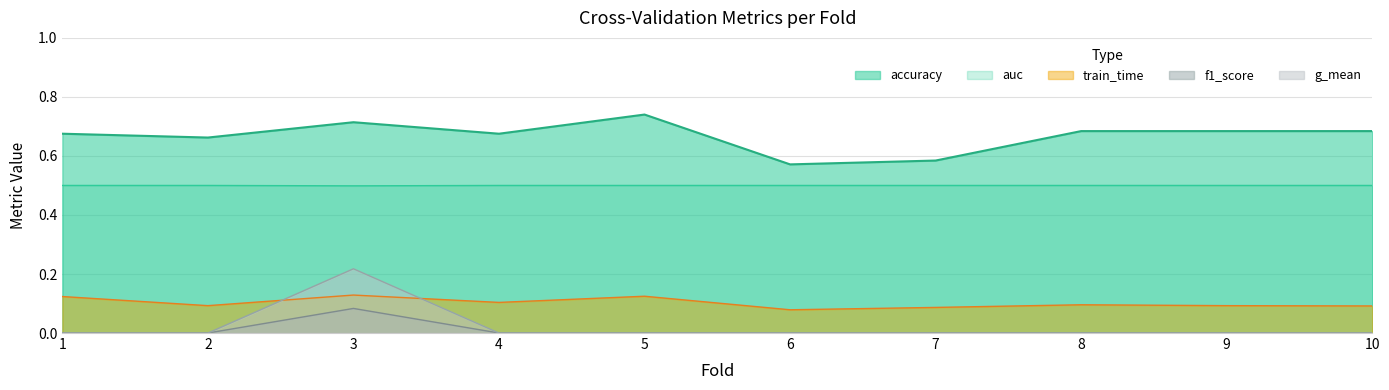

How many lines are shown in the chart?

5